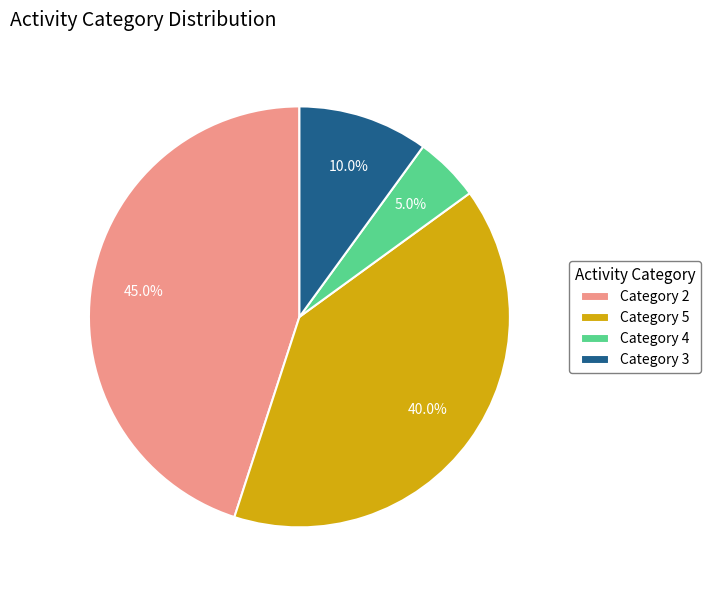

Combined, what portion of the pie is Category 2 and Category 5?

85.0%